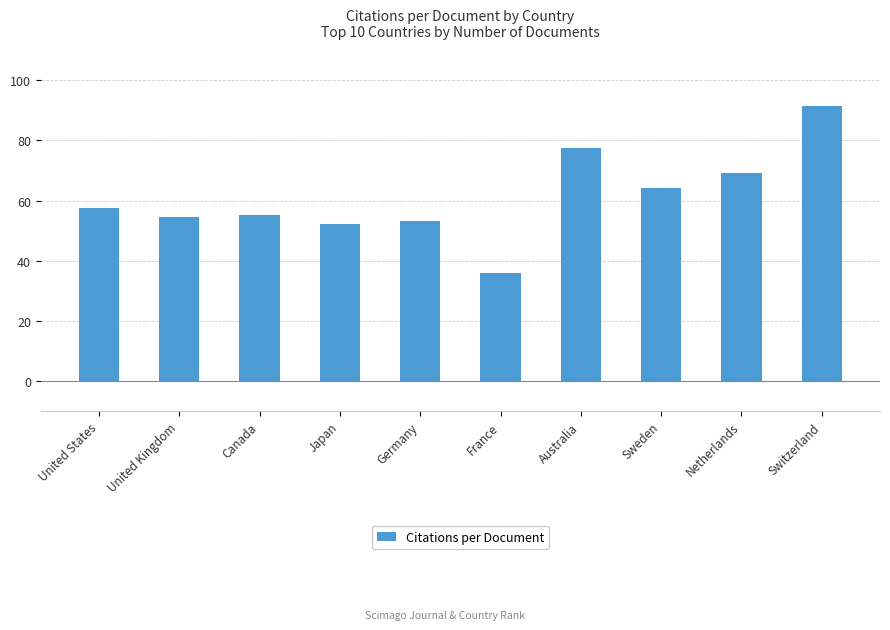

What is the change in value from United Kingdom to Canada?

+0.5